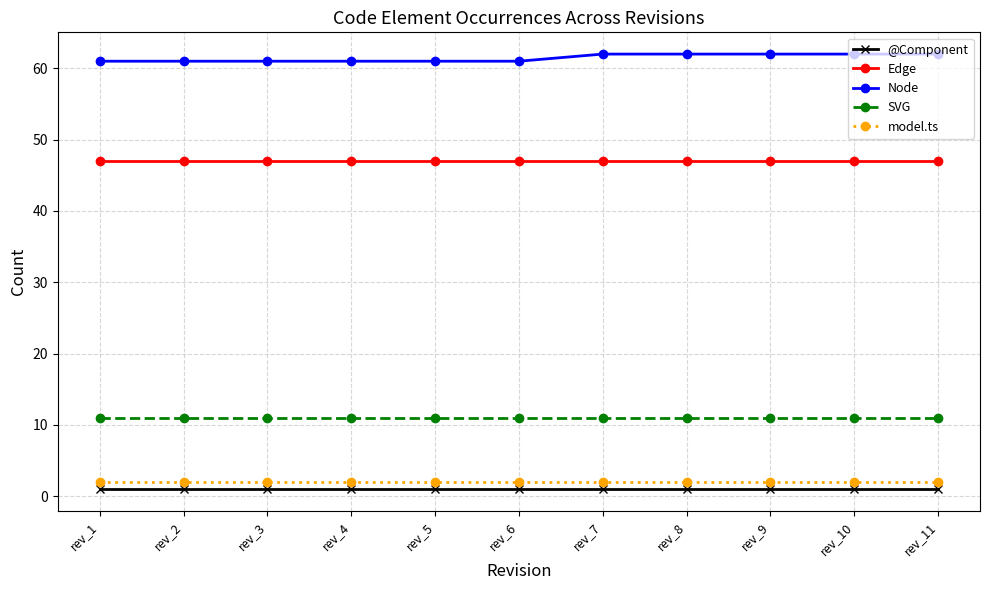

How many series are shown in this chart?

5